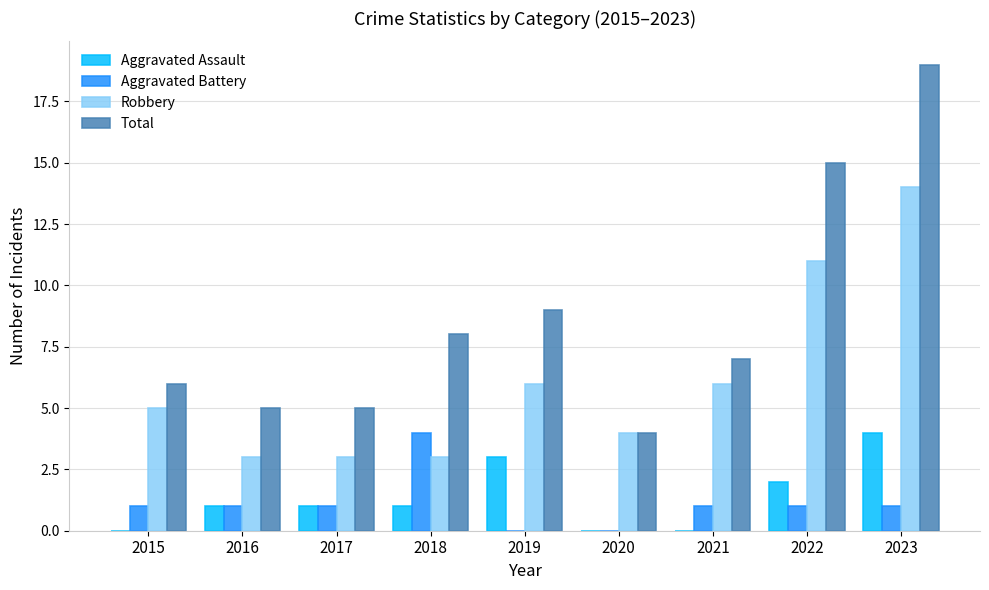

What is the average value of the Total series?

9